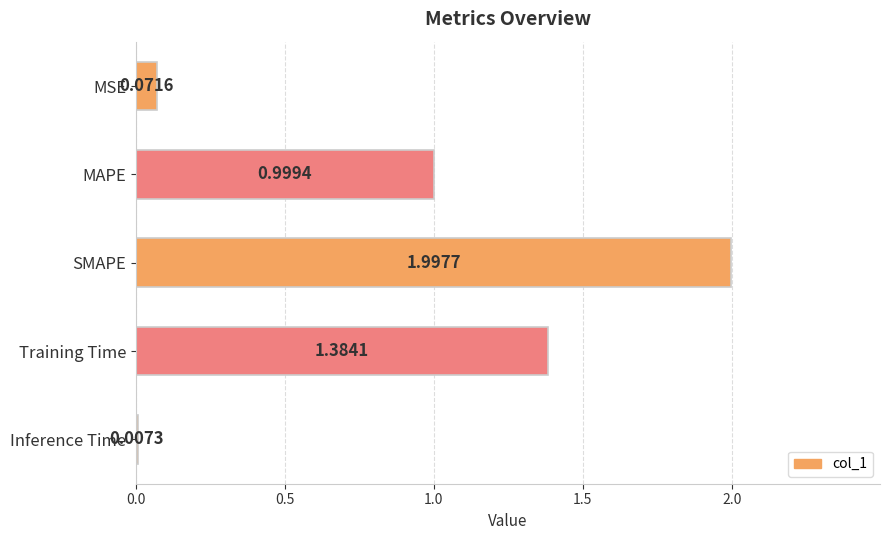

At which category does the chart reach its peak across all series?

SMAPE